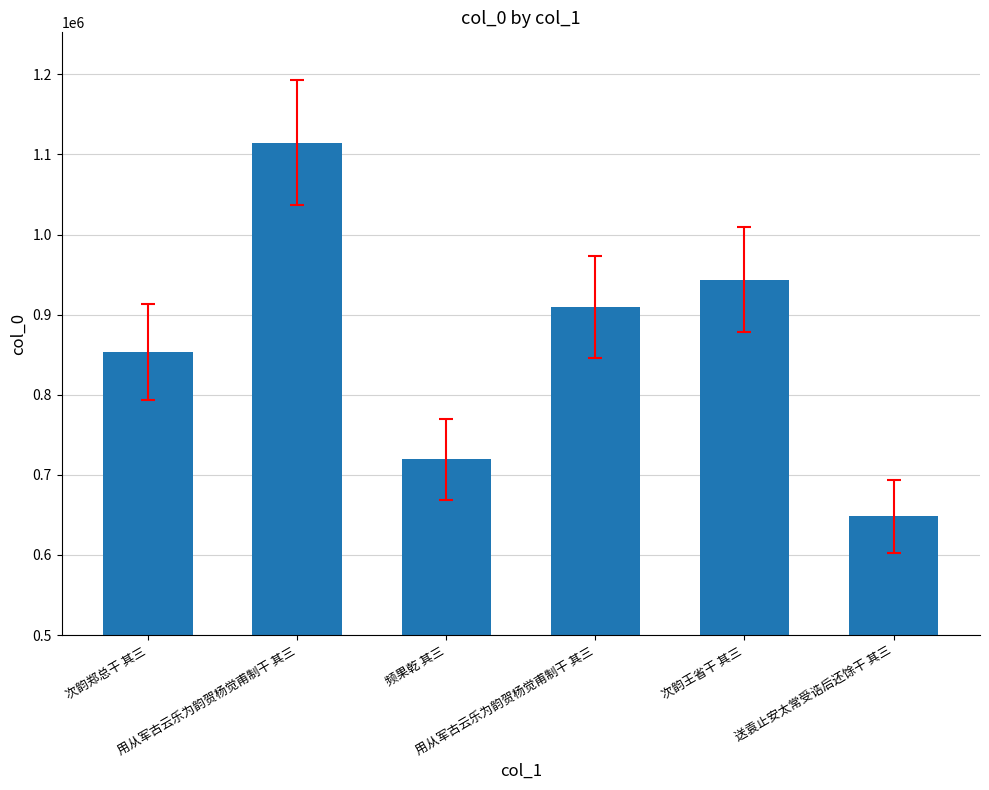

What is the maximum value shown in the chart?

1114717